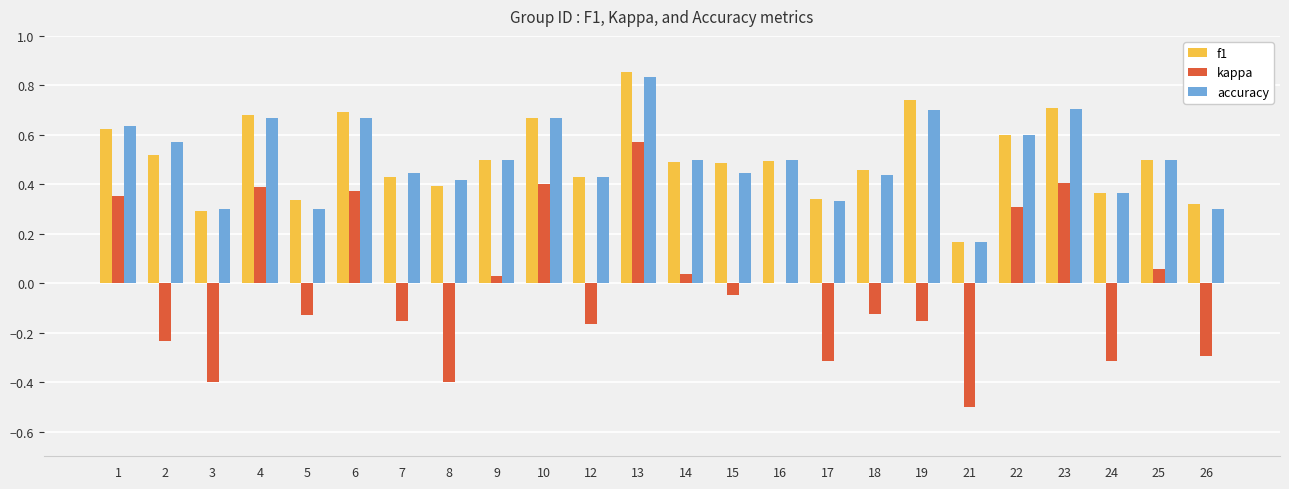

What are all the series names shown in the legend?

f1, kappa, accuracy